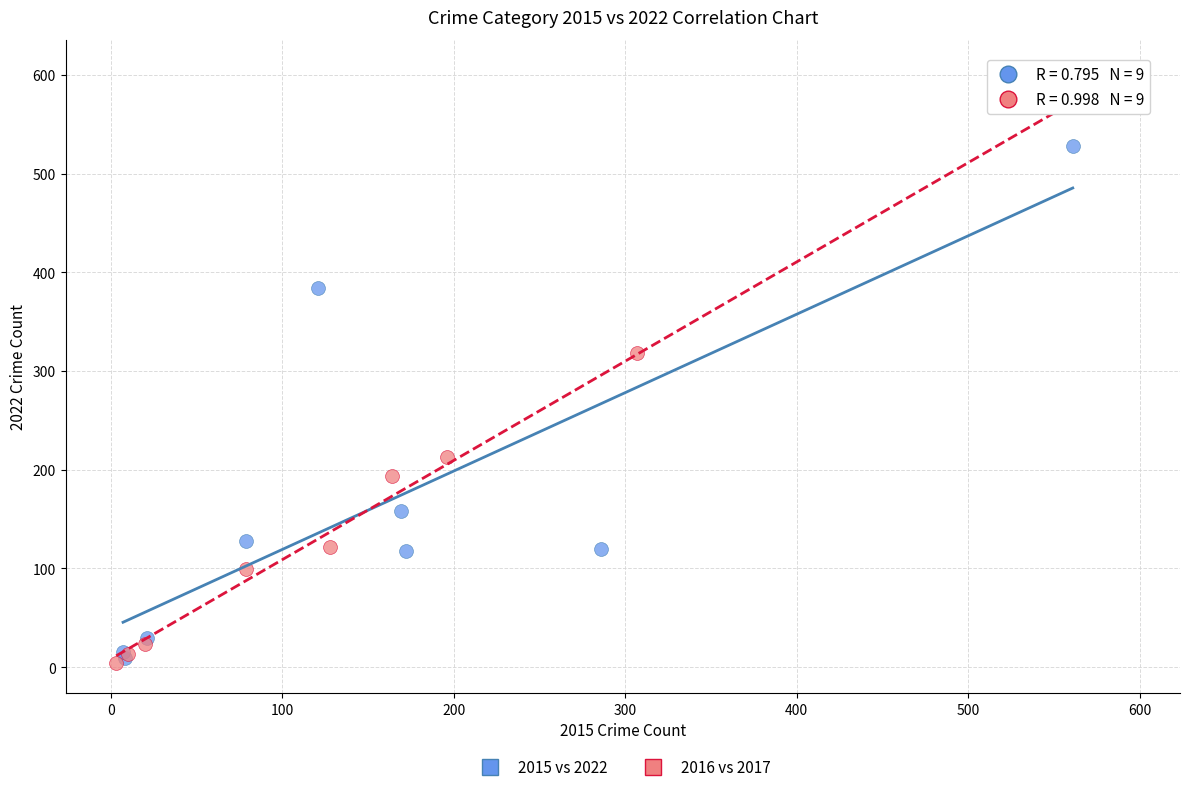

Which series has the widest spread of Y values?

2016 vs 2017